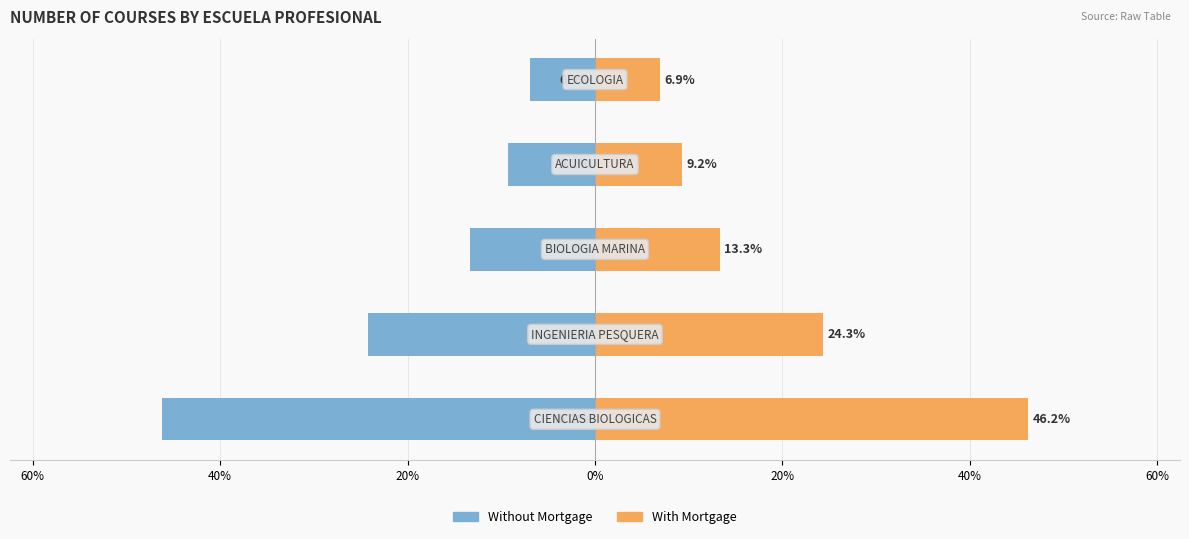

What is the value of the Without Mortgage bar at the 5th from the left?

-6.9